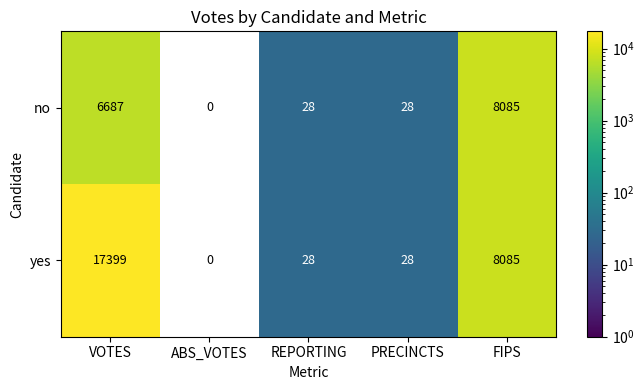

Between ABS_VOTES and REPORTING, which is larger?

REPORTING